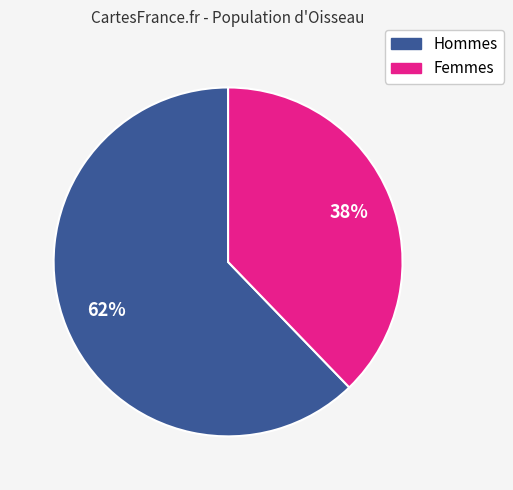

Is there any slice that represents more than half of the pie?

Yes